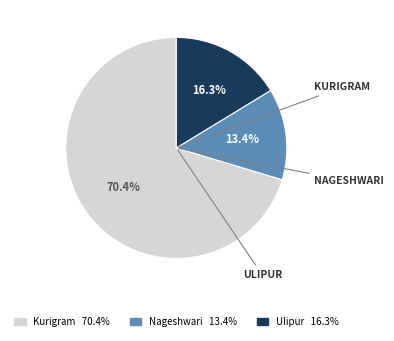

Is it true that Ulipur is 16% of the pie?

True